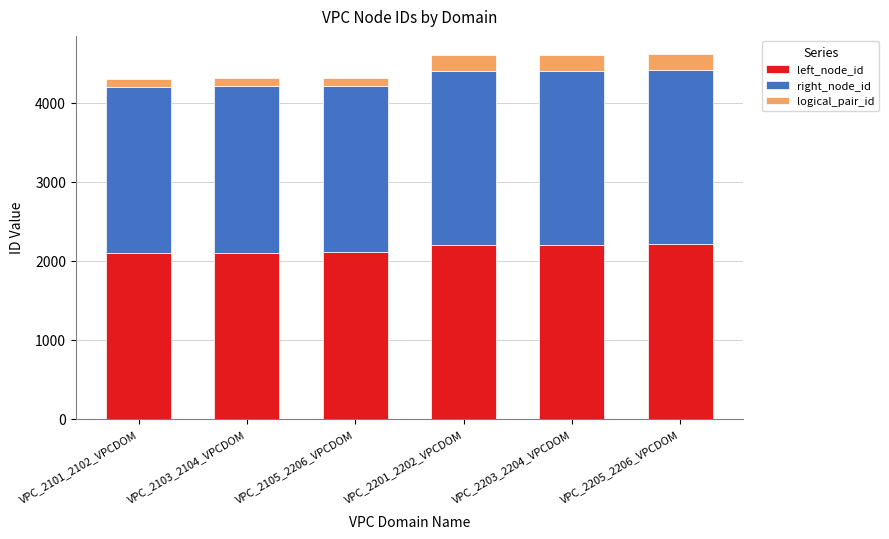

What is the difference between the maximum and minimum values in the left_node_id series?

104